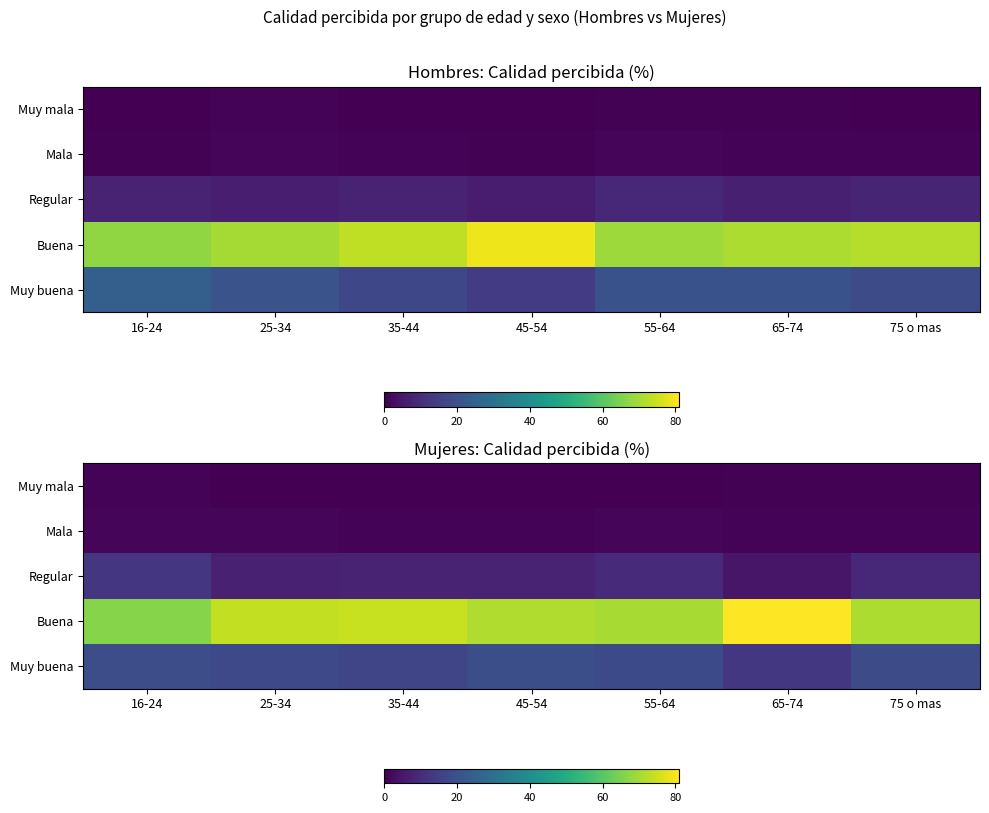

What is the average value of the Muy buena series?

17.7